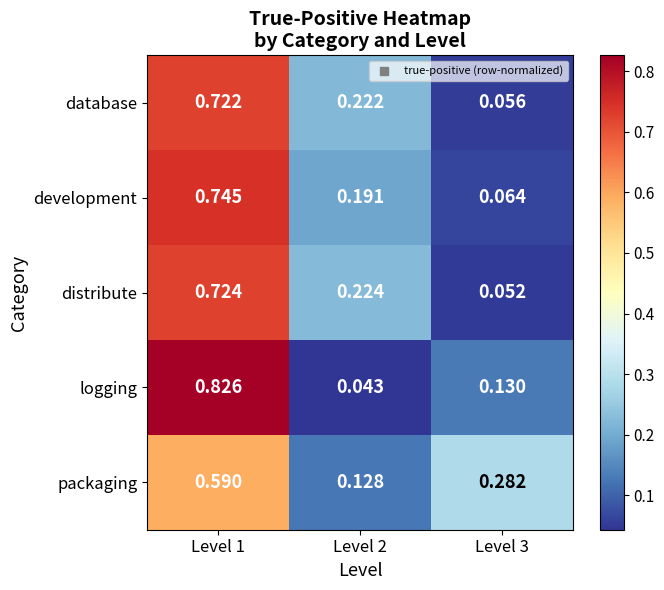

Between Level 1 and Level 3, which series saw the biggest shift?

logging